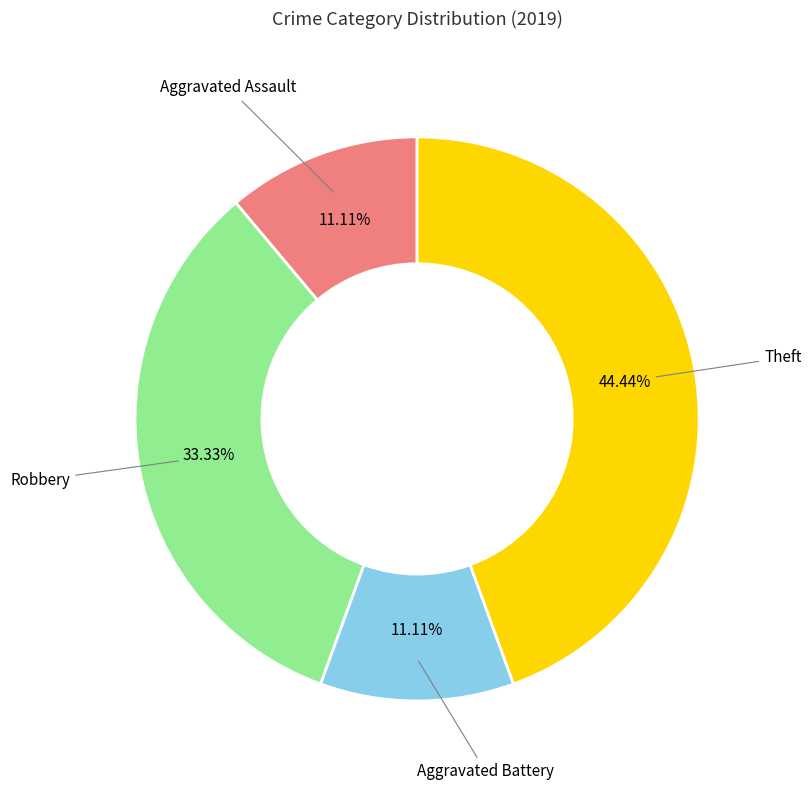

Between Aggravated Assault and Theft, which is larger?

Theft